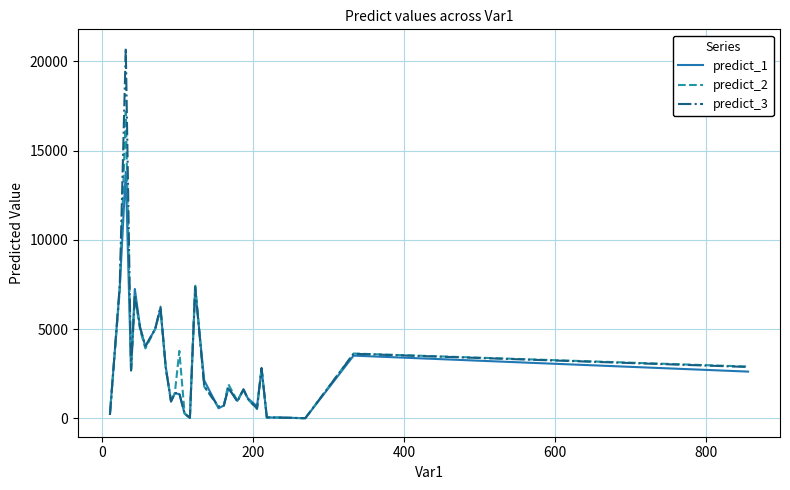

What is the difference between the maximum and second lowest values in the predict_3 series?

20728.1